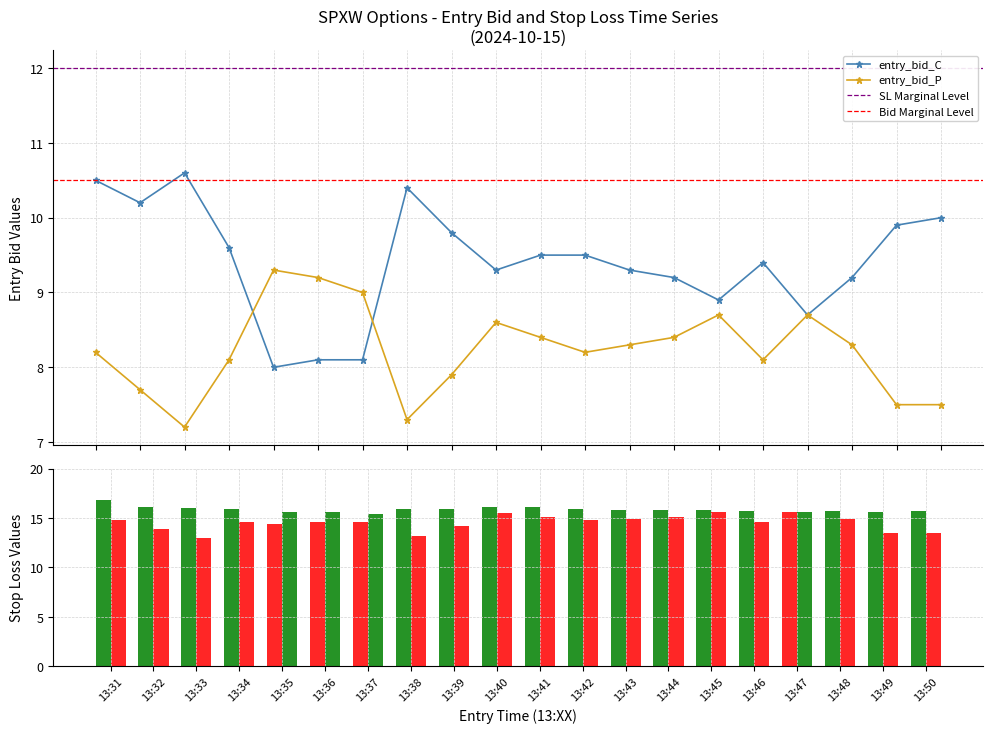

Where is sl_P nearest to the value 14?

13:32